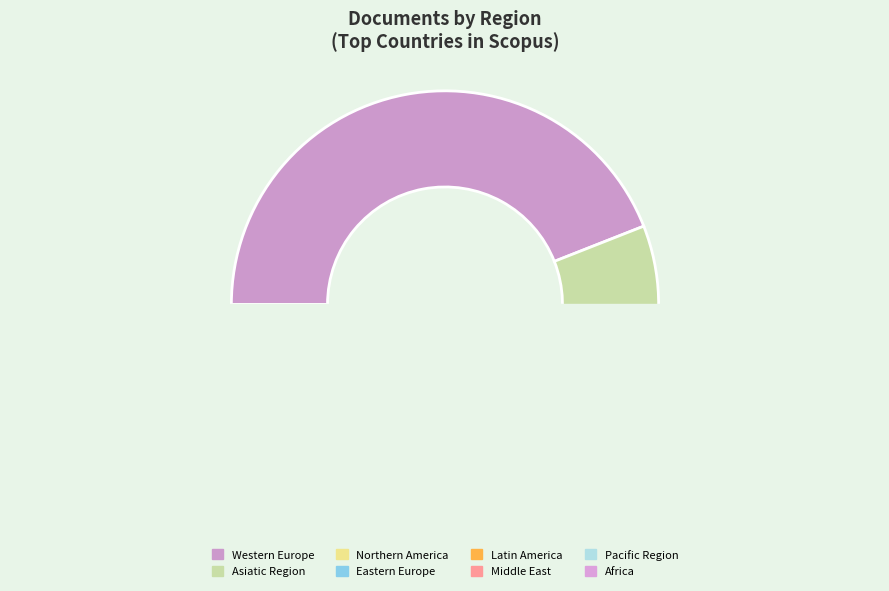

Count the number of slices in the pie.

8